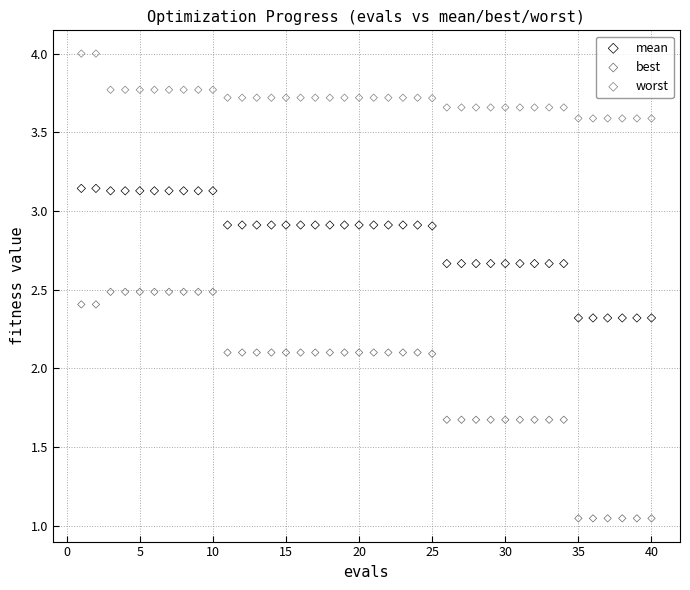

Across all data points, what is the range of Y values (max minus min)?

3.0